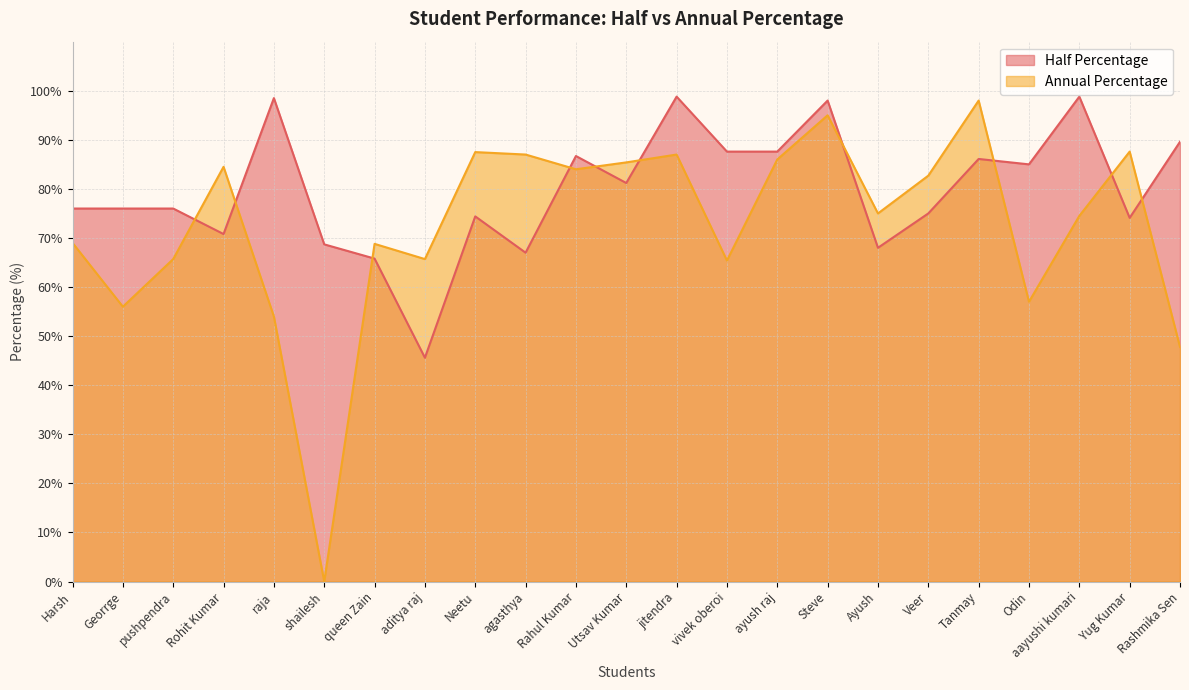

Reading left to right, what are all the values shown in this chart?

Half Percentage: Harsh=76.0	Georrge=76.0	pushpendra=76.0	Rohit Kumar=70.8	raja=98.5	shailesh=68.7	queen Zain=65.8	aditya raj=45.6	Neetu=74.4	agasthya=67.0	Rahul Kumar=86.7	Utsav Kumar=81.2	jitendra=98.8	vivek oberoi=87.6	ayush raj=87.6	Steve=98.0	Ayush=68.0	Veer=75.0	Tanmay=86.1	Odin=85.0	aayushi kumari=98.8	Yug Kumar=74.1	Rashmika Sen=89.6
Annual Percentage: Harsh=69.0	Georrge=56.0	pushpendra=65.7	Rohit Kumar=84.5	raja=54.0	shailesh=0.0	queen Zain=68.8	aditya raj=65.7	Neetu=87.5	agasthya=87.0	Rahul Kumar=84.0	Utsav Kumar=85.4	jitendra=87.0	vivek oberoi=65.4	ayush raj=86.0	Steve=95.0	Ayush=75.0	Veer=82.7	Tanmay=98.0	Odin=57.0	aayushi kumari=74.5	Yug Kumar=87.6	Rashmika Sen=47.8